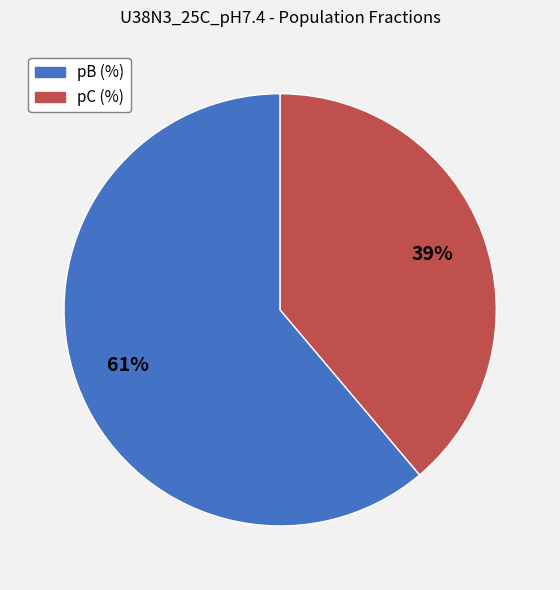

Does pC (%) represent more than half of the total?

No